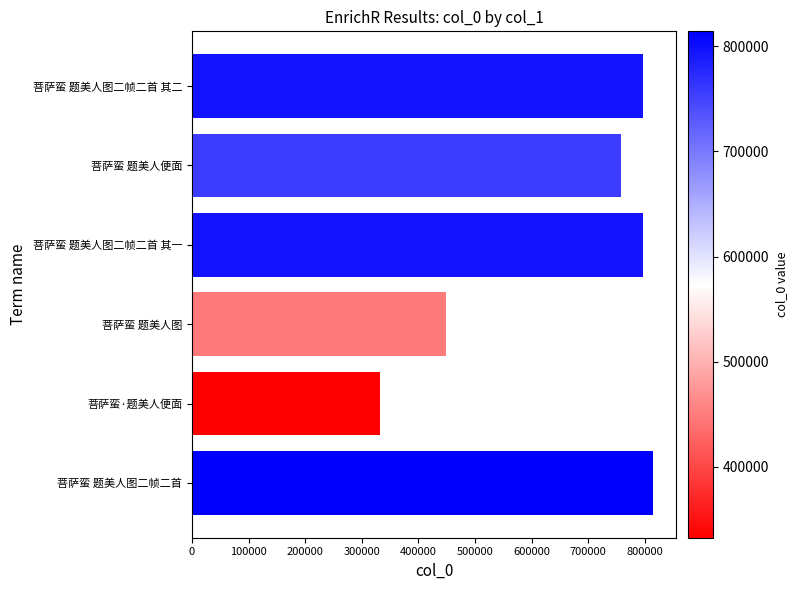

True or false: the data shows 587733 at 菩萨蛮·题美人便面.

False